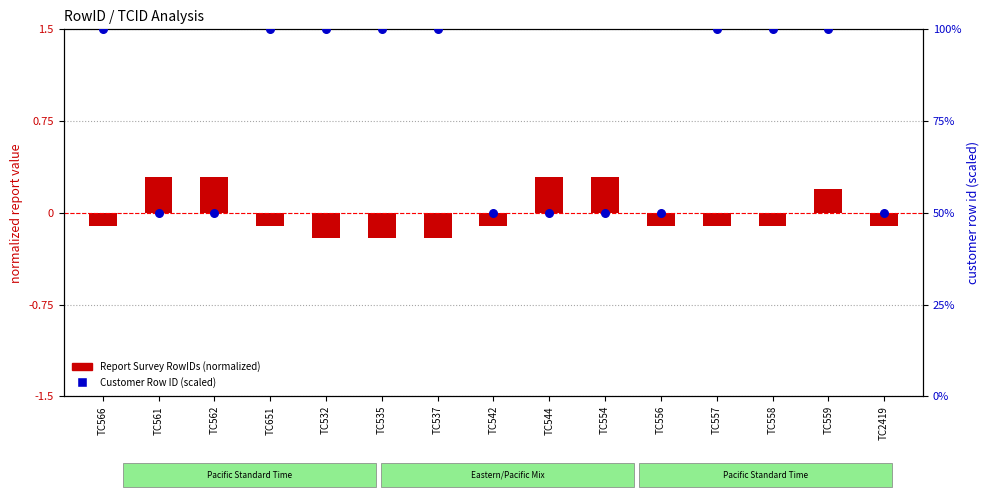

Is the value of Customer Row ID (scaled) at TC561 greater than the value of Report Survey RowIDs (normalized) at TC554?

Yes